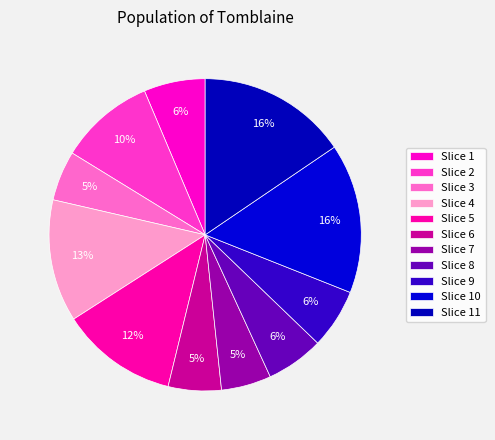

Count the number of slices in the pie.

11